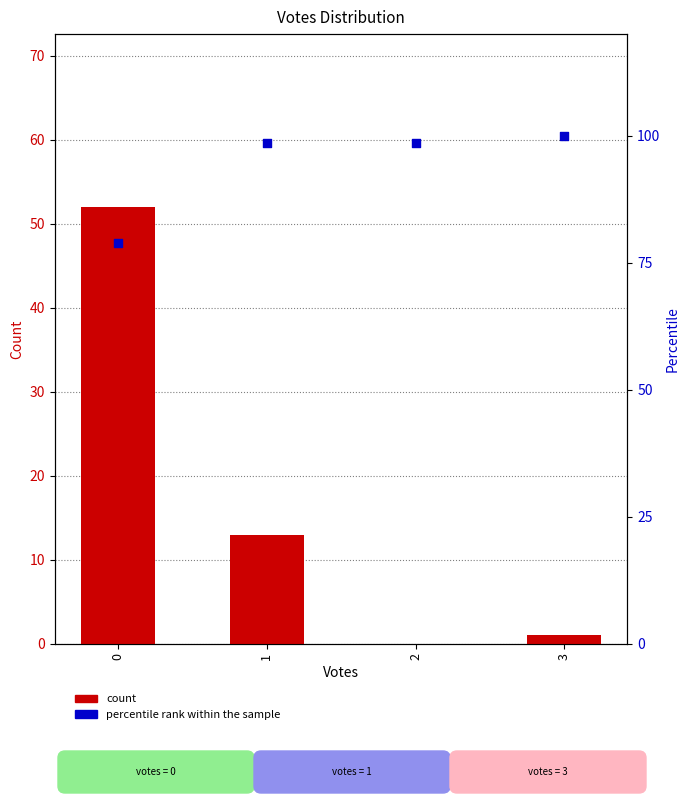

Which series has the widest spread of Y values?

count